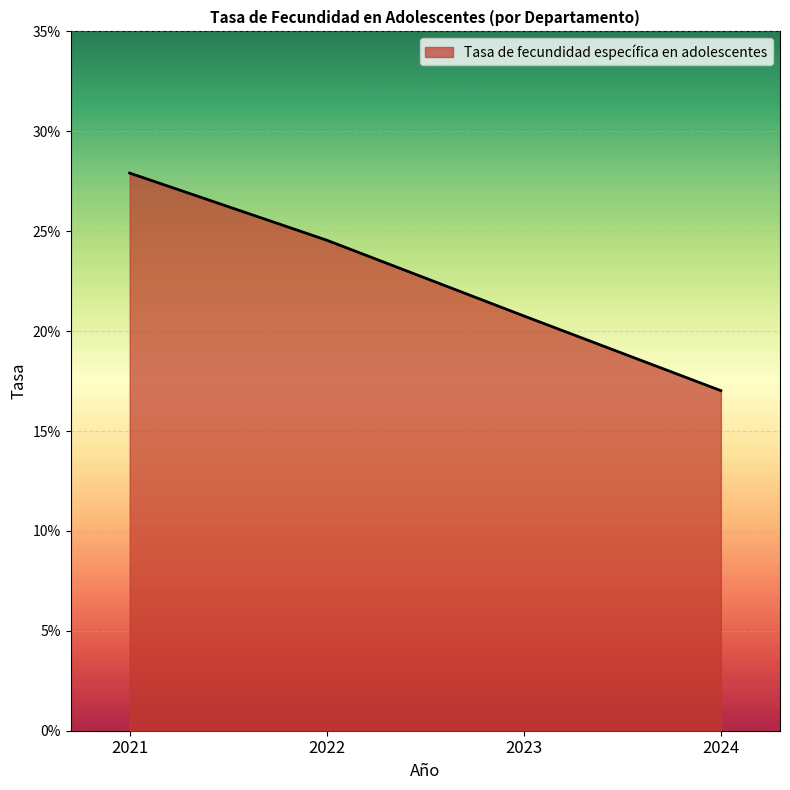

Reading left to right, transcribe all the data shown in this chart.

27.9	24.6	20.8	17.0